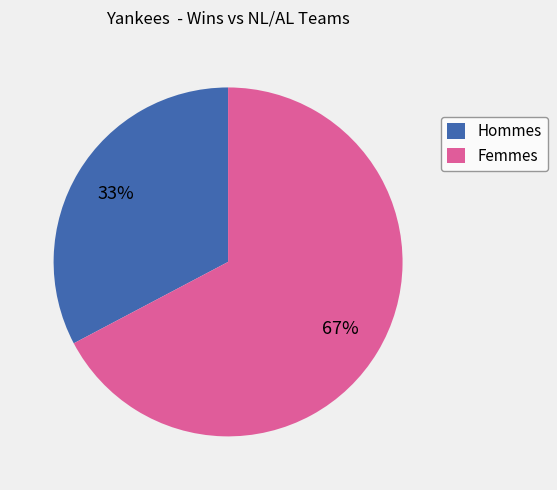

How many slices are in this pie chart?

2